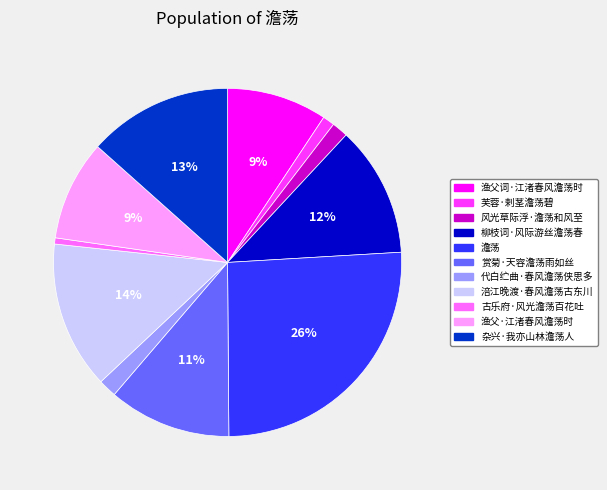

Do 柳枝词·风际游丝澹荡春 and 杂兴·我亦山林澹荡人 together represent more than half of the pie?

No